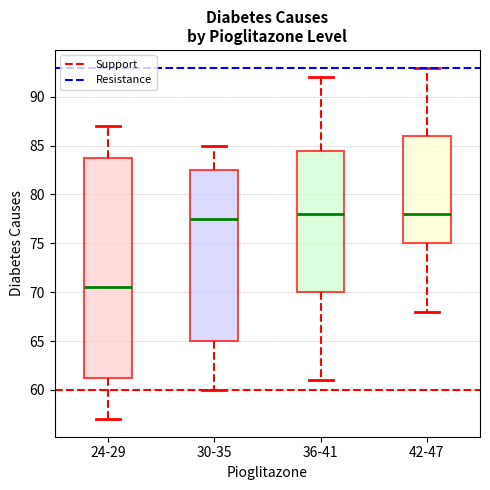

Where does the median line of the box for 30-35 sit on the y-axis? The values are not printed on the chart, so give them approximately, as read against the axis.

77.5